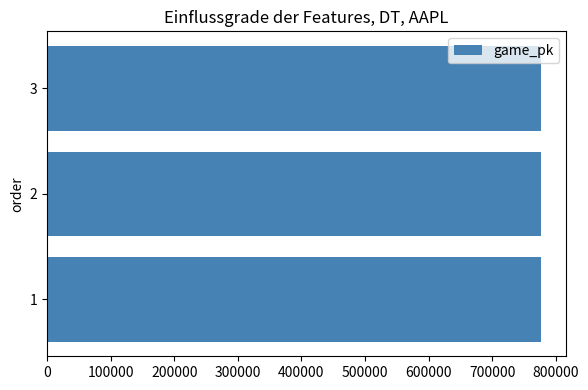

What is the average value?

776900